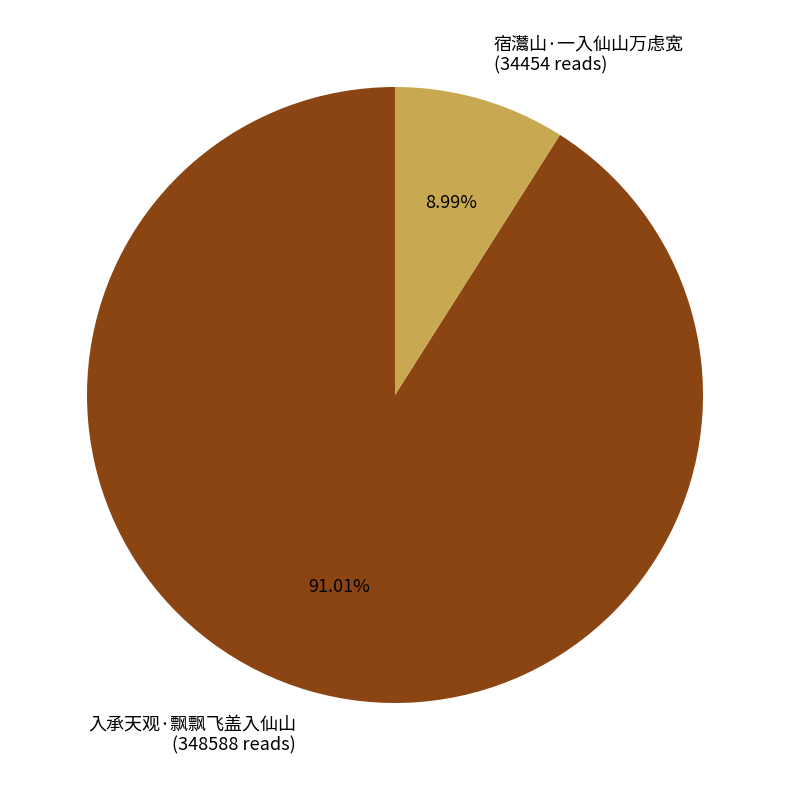

Is it true that 宿灊山·一入仙山万虑宽 is 9% of the pie?

True